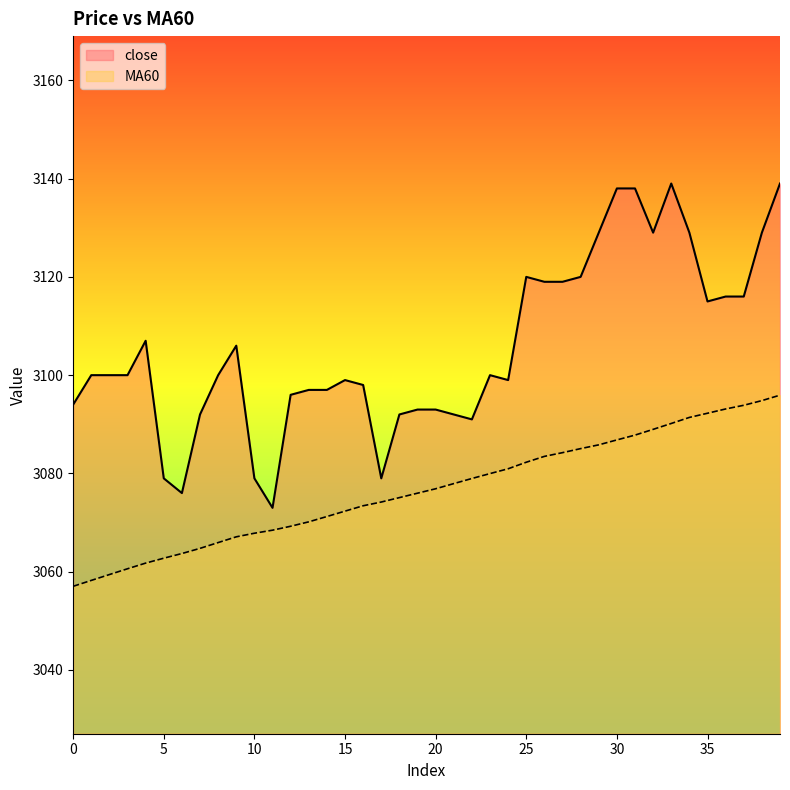

Rank the series by their average value, from lowest to highest.

MA60, close